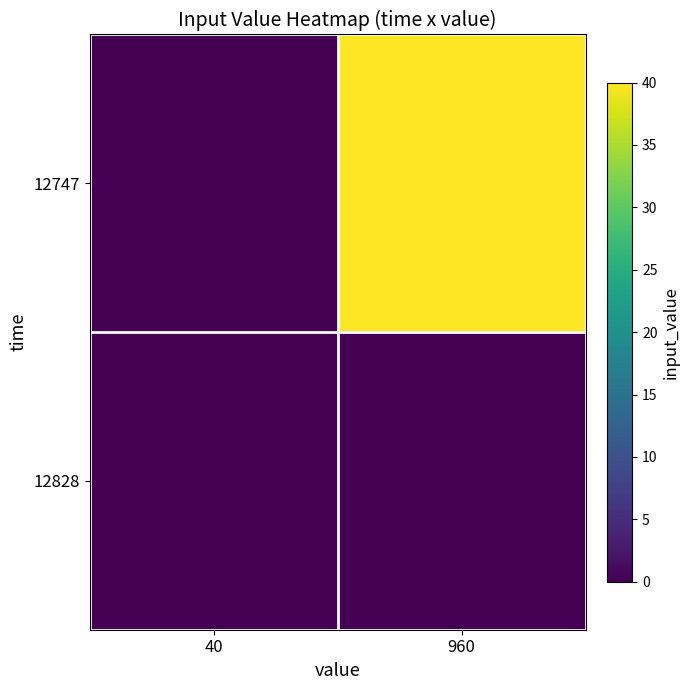

Between 40 and 960, which series saw the biggest shift?

12747